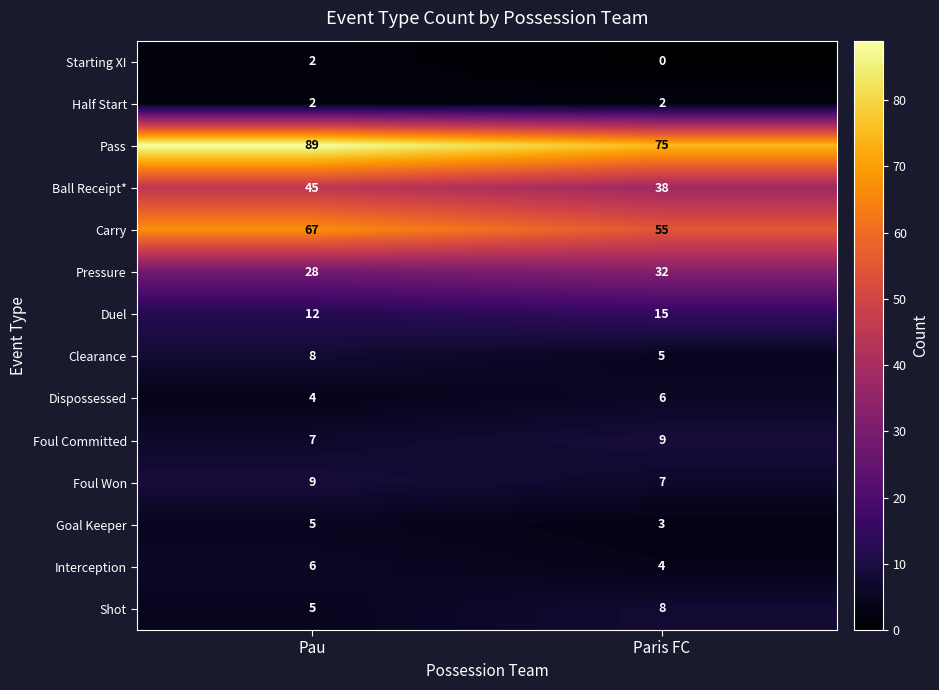

Which series has the largest total across all categories?

Pass